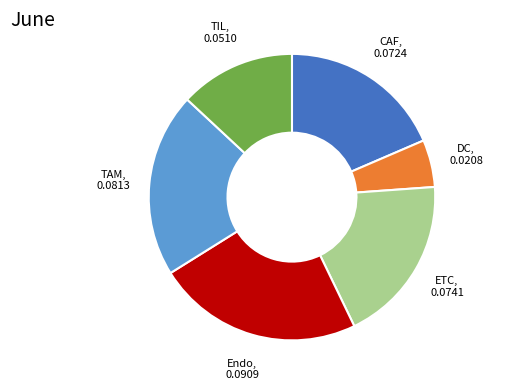

Does any single category account for the majority?

No